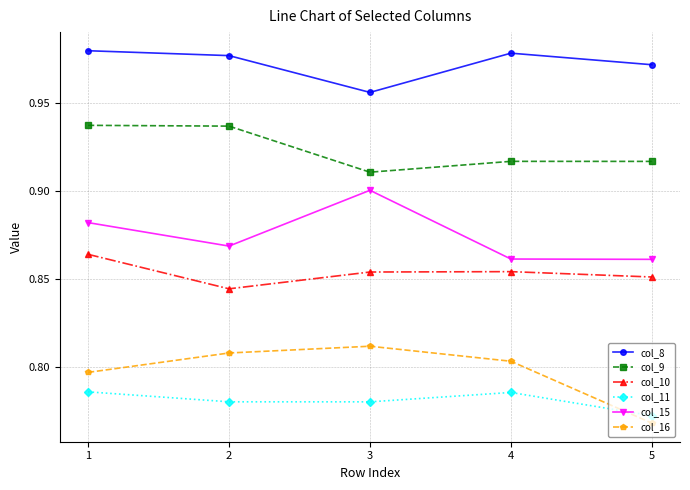

Which label corresponds to the smallest value in the chart?

5